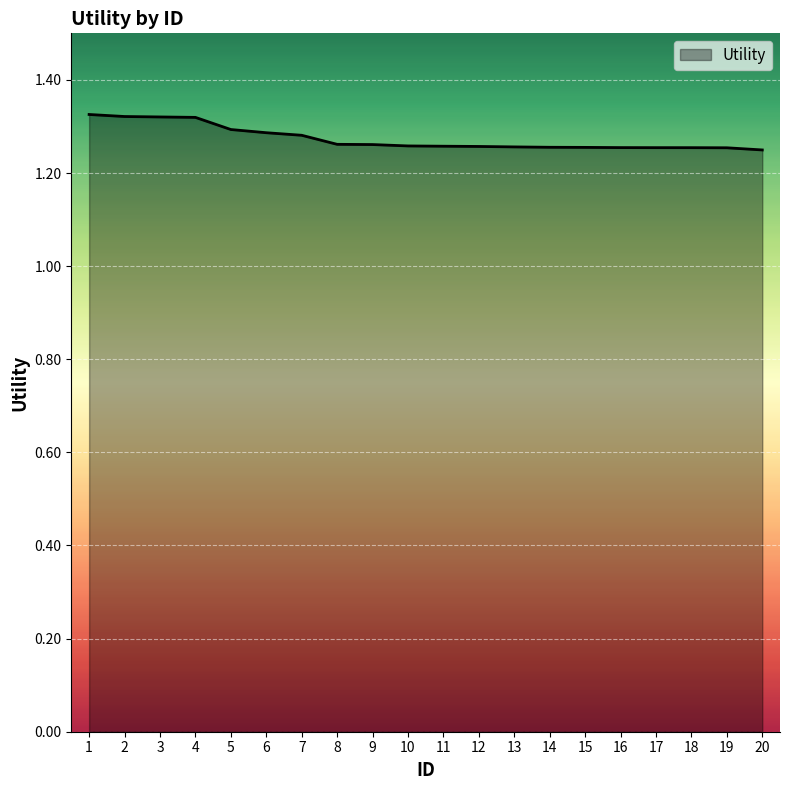

Which has a higher value, 13 or 4?

4